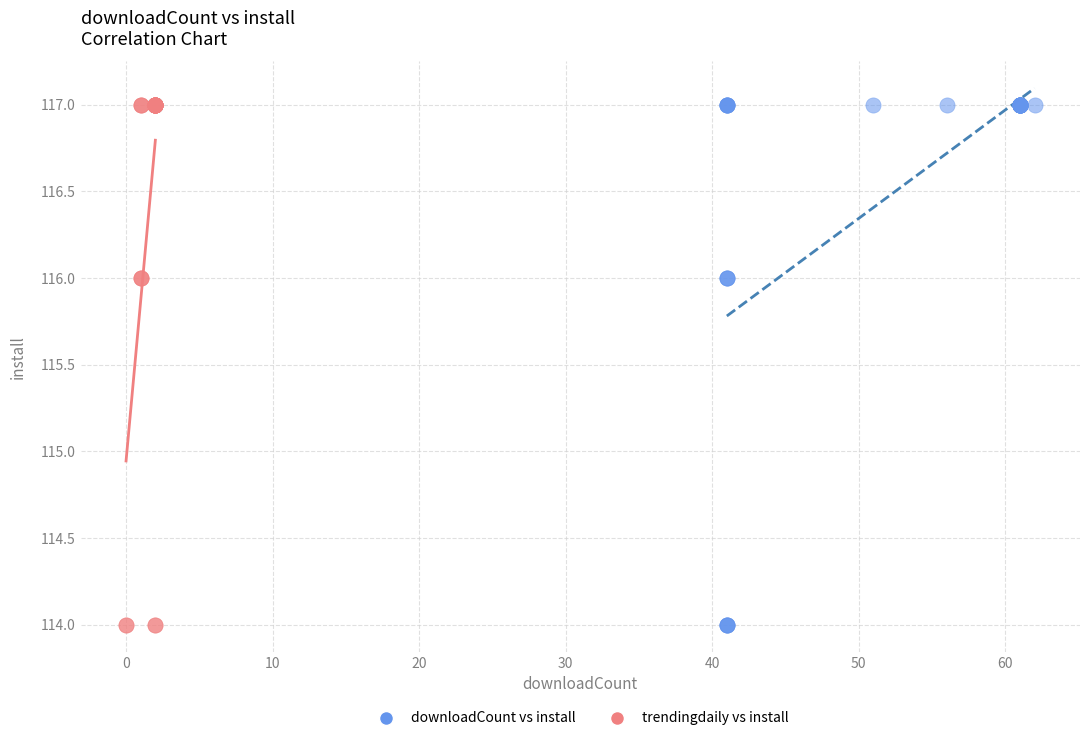

What are all the series names shown in the legend?

downloadCount vs install, trendingdaily vs install